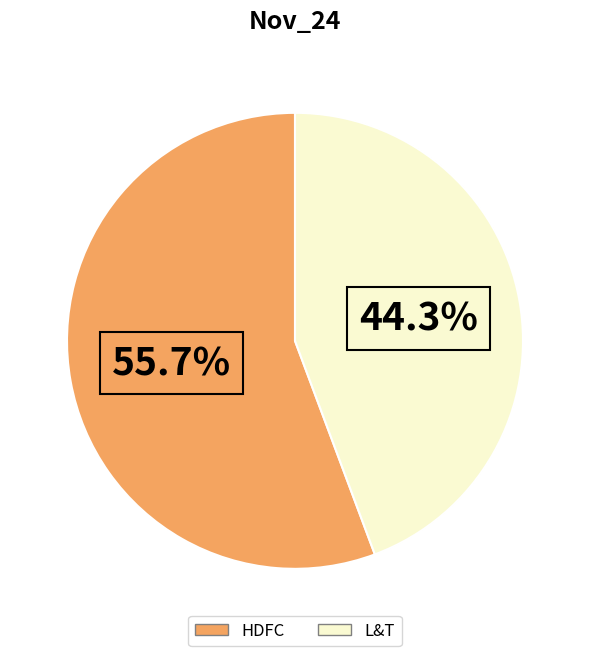

Do HDFC and L&T together represent more than half of the pie?

Yes